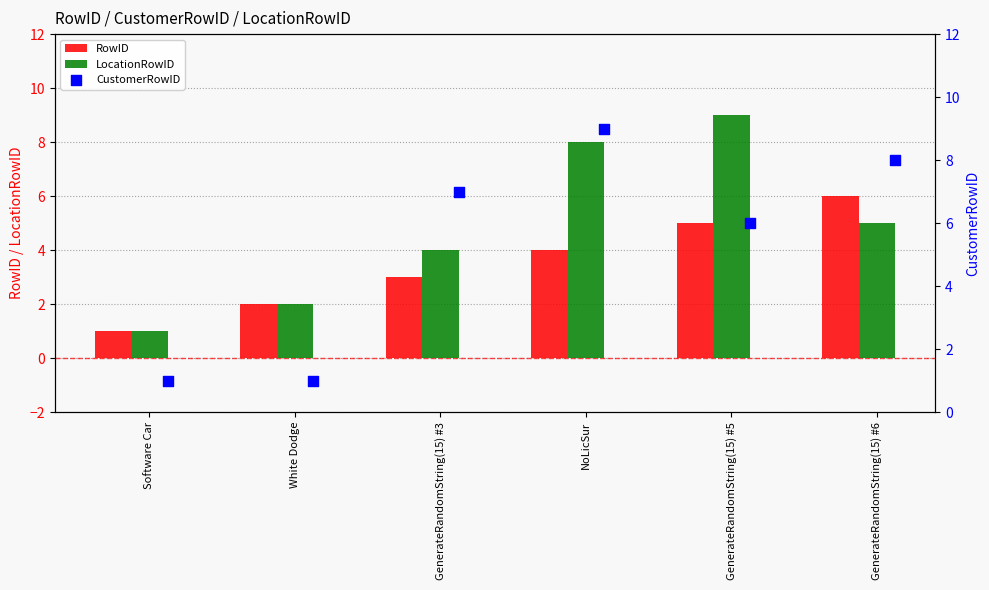

At which category is the sum across all series the highest?

NoLicSur